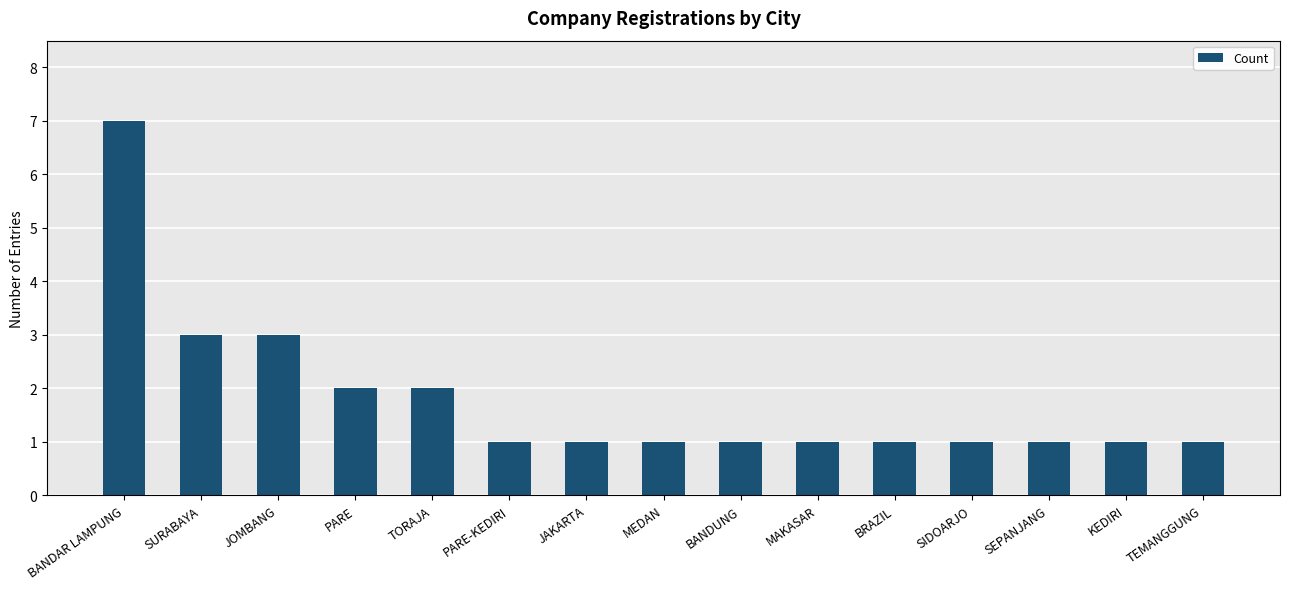

What is the minimum value shown in the chart?

1